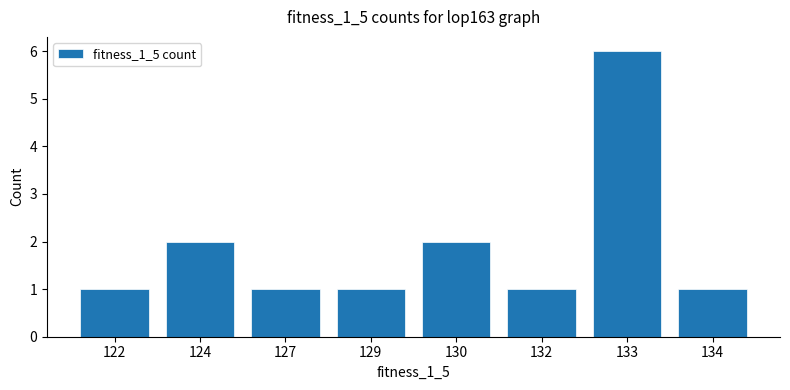

Reading left to right, list all the values displayed in this chart.

122=1	124=2	127=1	129=1	130=2	132=1	133=6	134=1